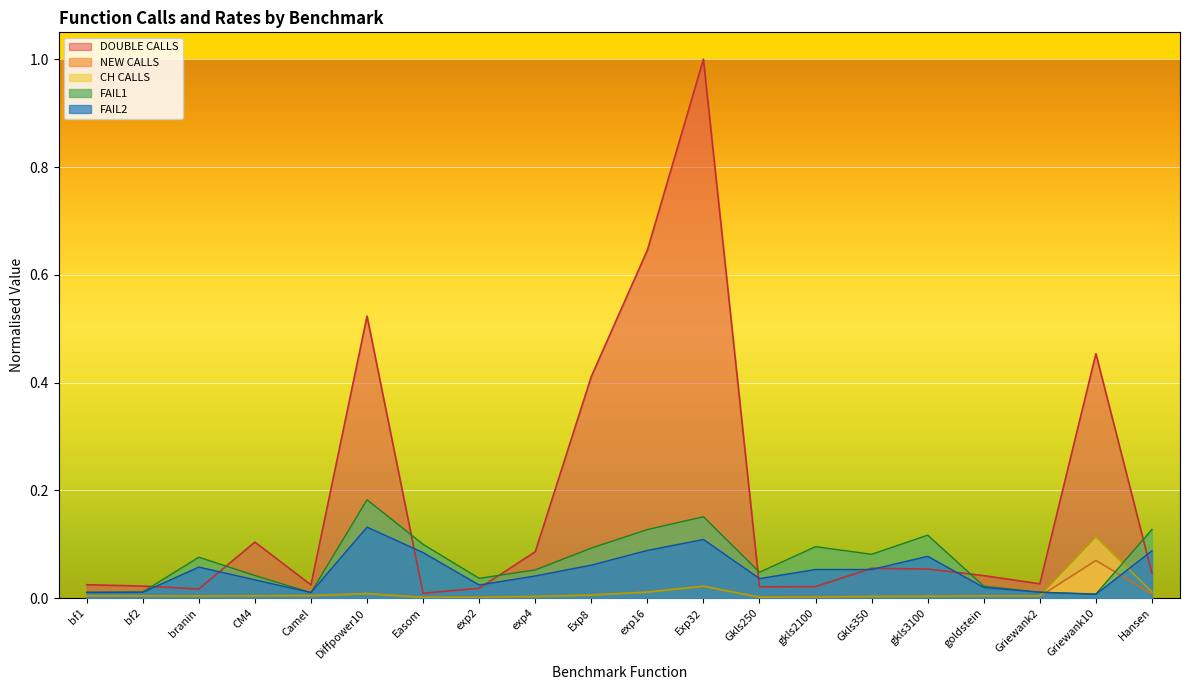

True or false: FAIL1 has a value of 0.1 at Hansen.

True